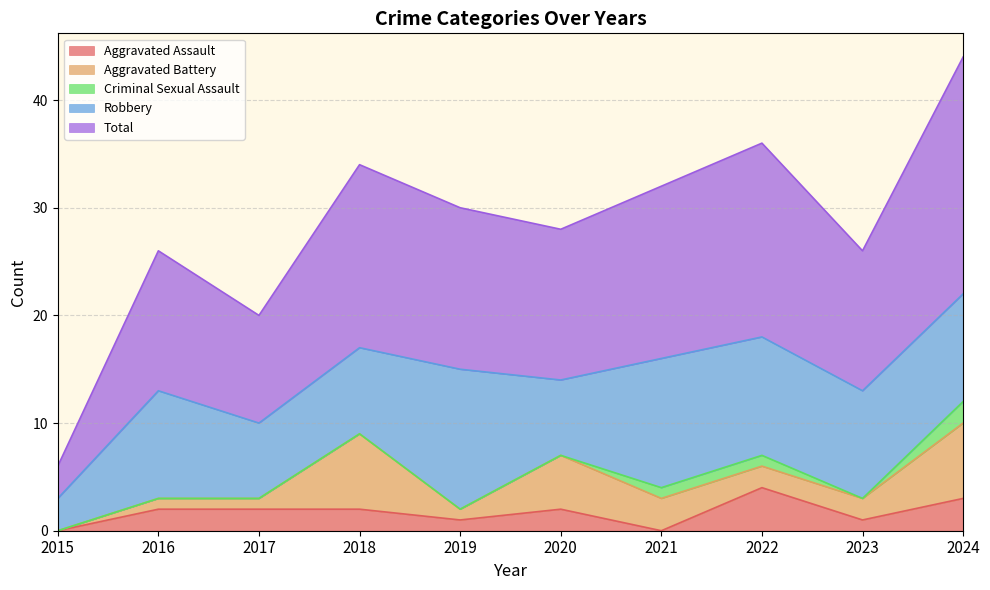

Reading right to left, list all the values displayed in this chart.

Aggravated Assault: 3	1	4	0	2	1	2	2	2	0
Aggravated Battery: 7	2	2	3	5	1	7	1	1	0
Criminal Sexual Assault: 2	0	1	1	0	0	0	0	0	0
Robbery: 10	10	11	12	7	13	8	7	10	3
Total: 22	13	18	16	14	15	17	10	13	3